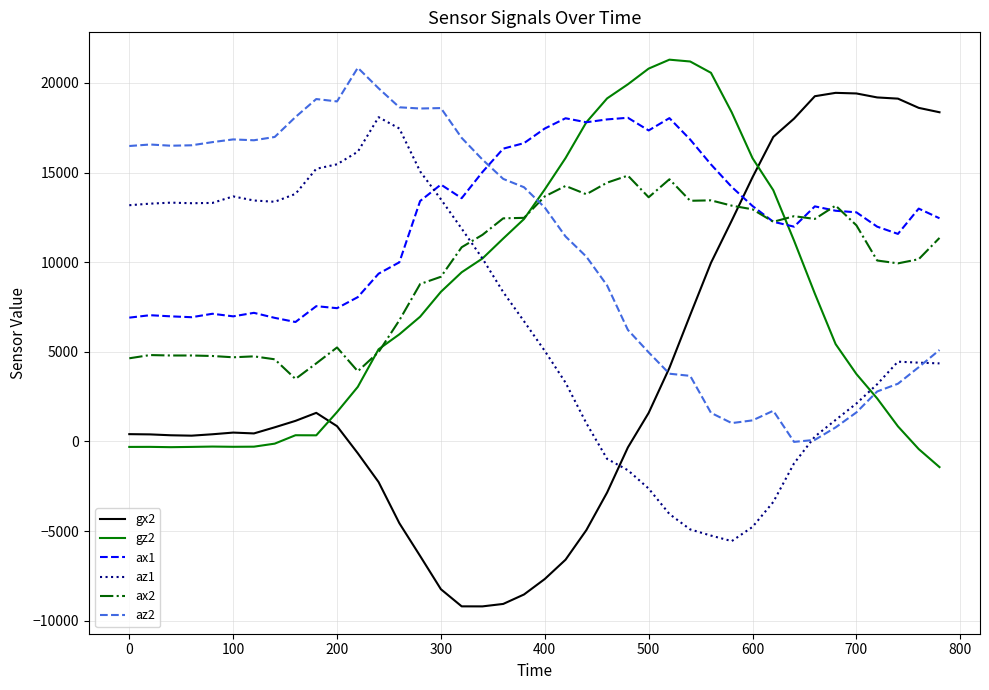

What is the smallest value displayed?

-9206